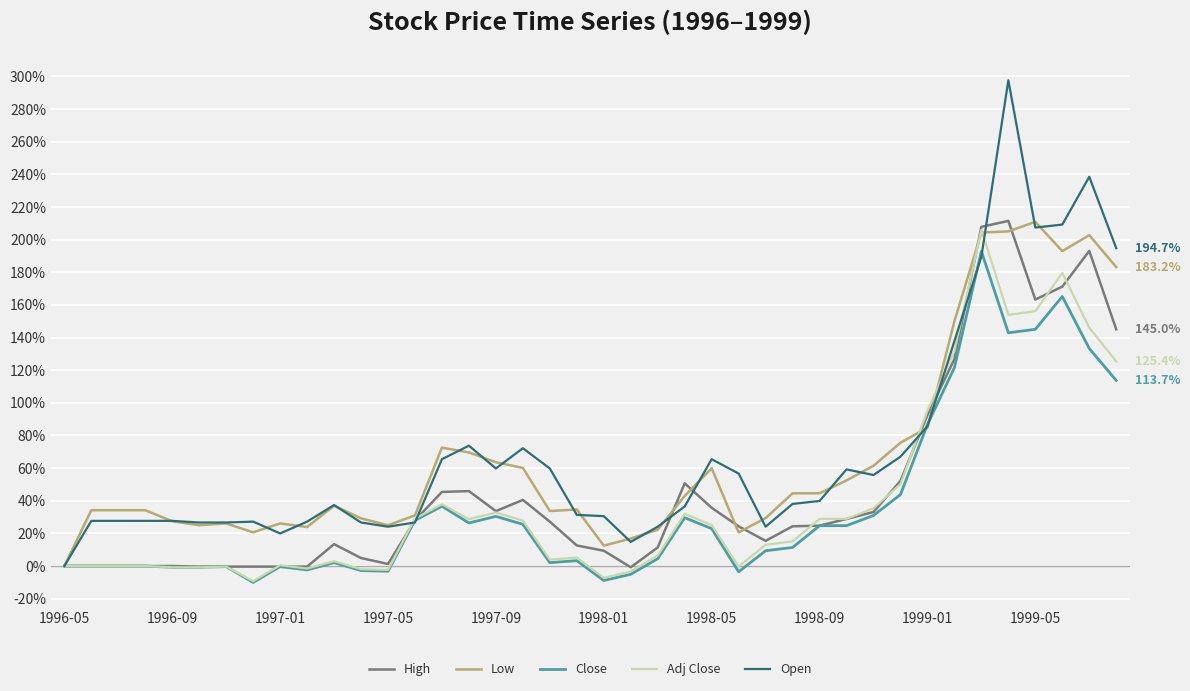

Which series has the widest spread of values?

Open